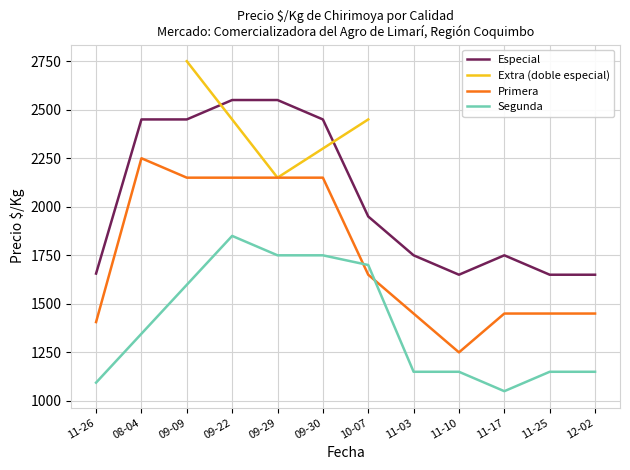

True or false: Especial and Primera intersect in this chart.

False